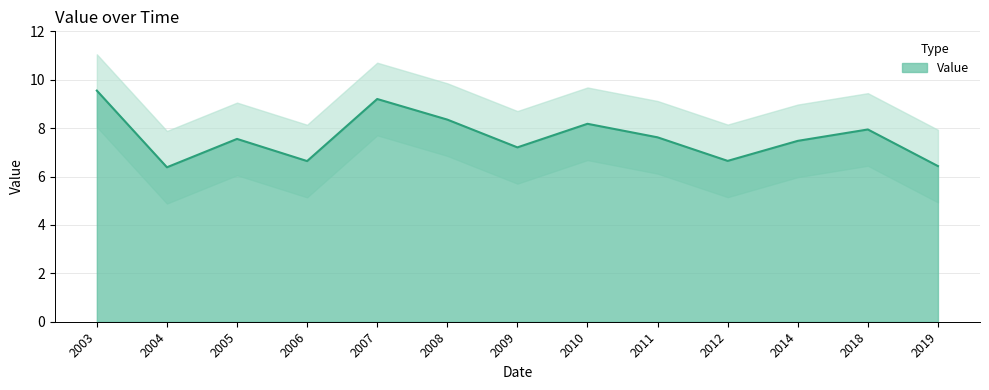

Where does the data first go above 7?

2003